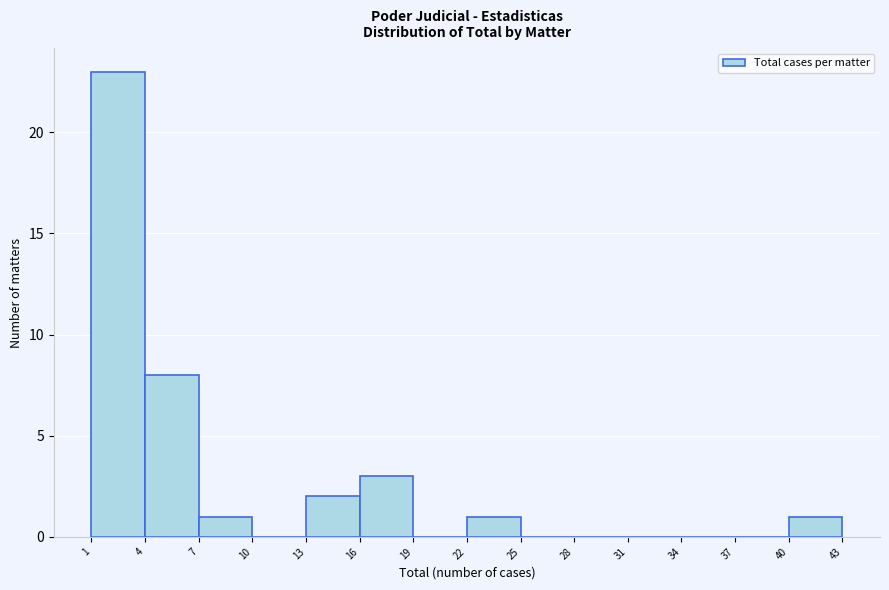

What is the height of the bar covering 7 to 10 on the x-axis? The values are not printed on the chart, so give them approximately, as read against the axis.

1